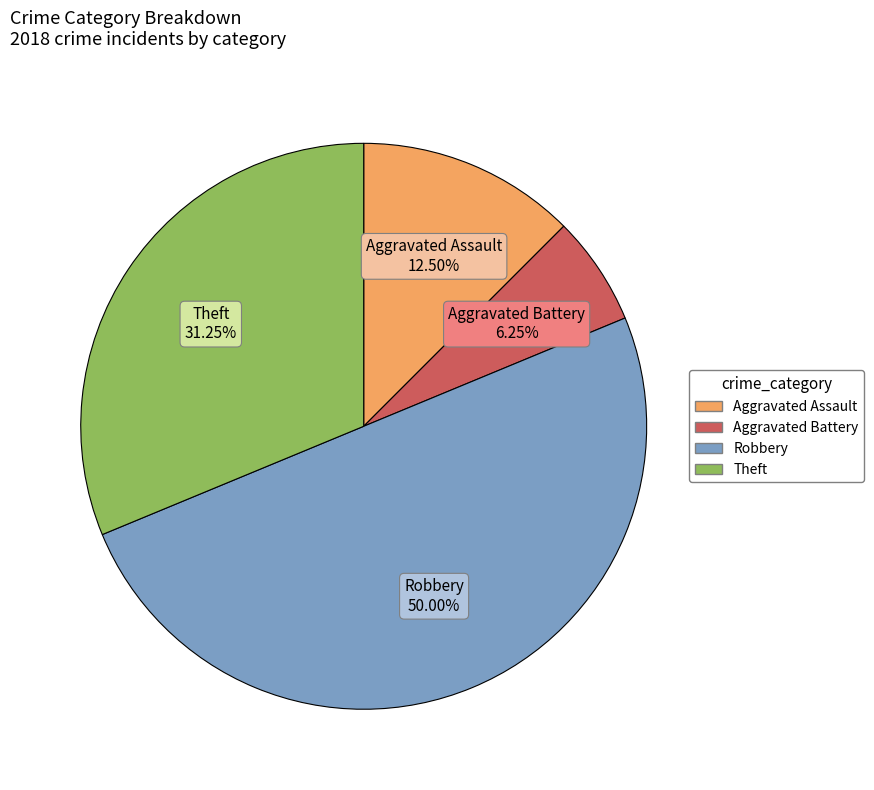

How many segments does this pie chart have?

4